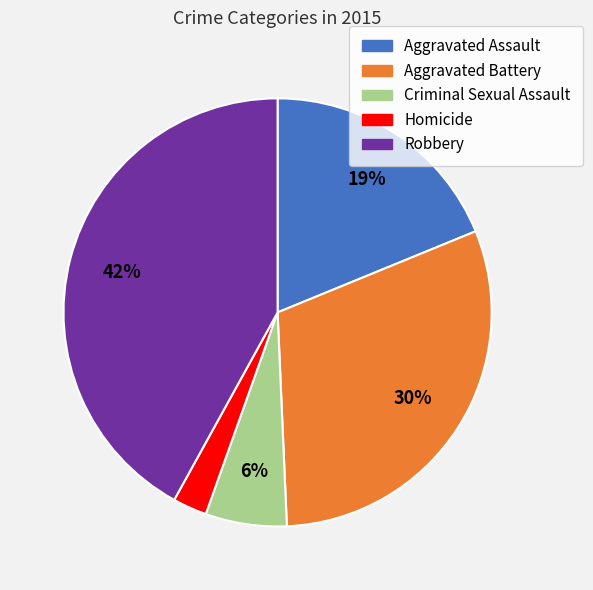

The Homicide slice represents 3% of the pie. True or false?

True